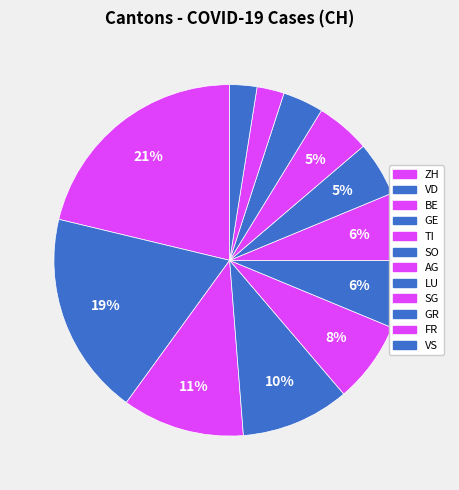

To the nearest percent, what is the average slice percentage?

8%